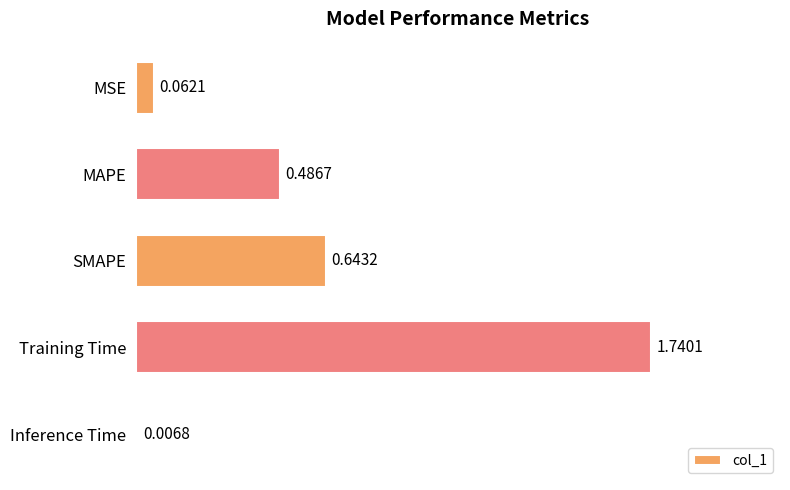

What is the difference between the values at SMAPE and Training Time?

1.1